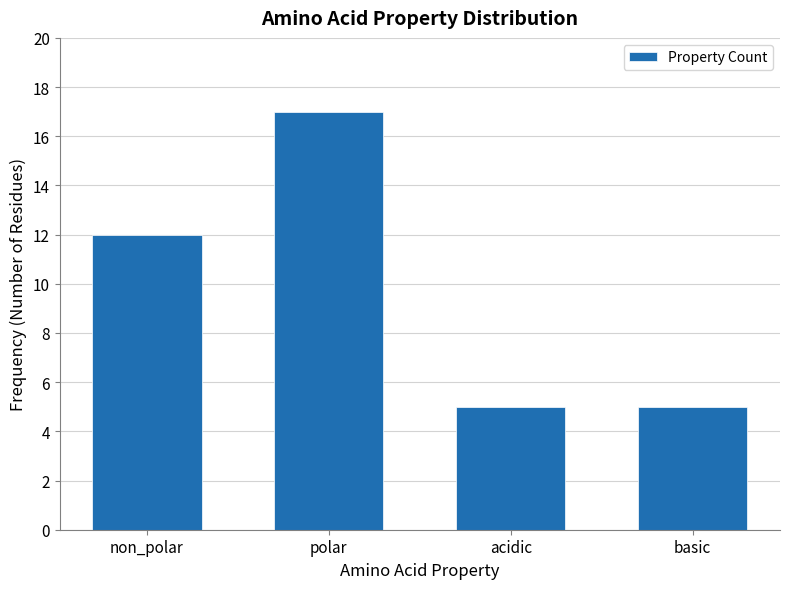

Reading left to right, list all the values displayed in this chart.

12	17	5	5